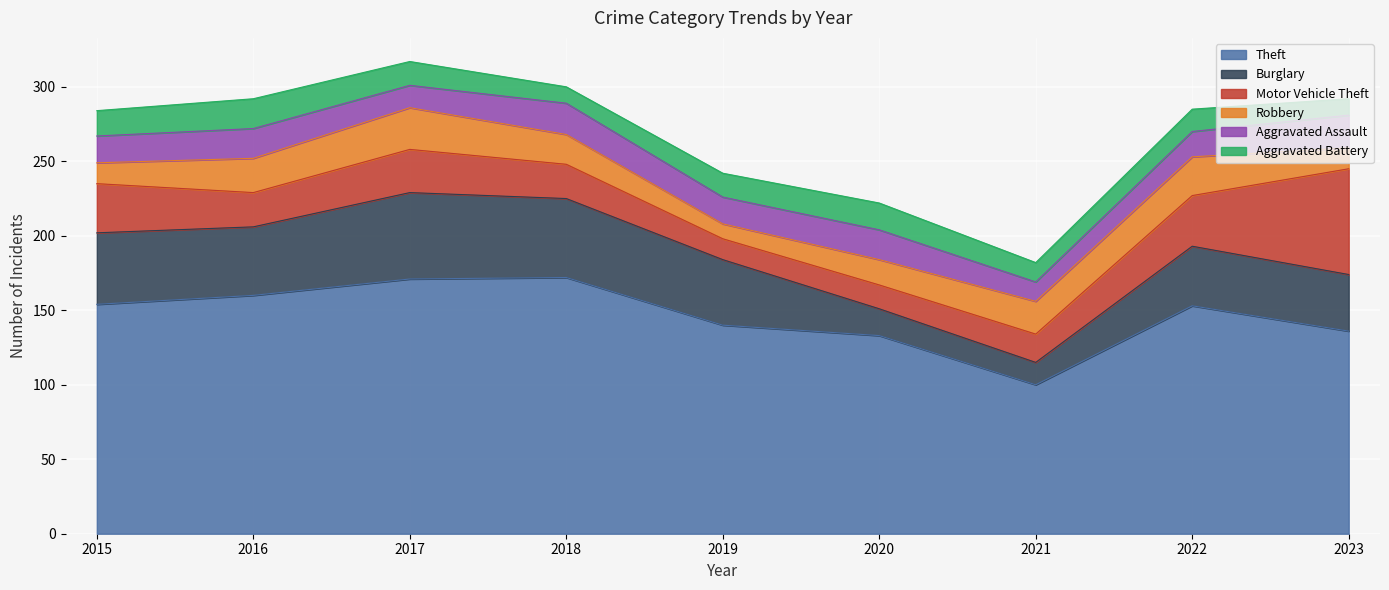

The Robbery series shows 28 at 2017. True or false?

True